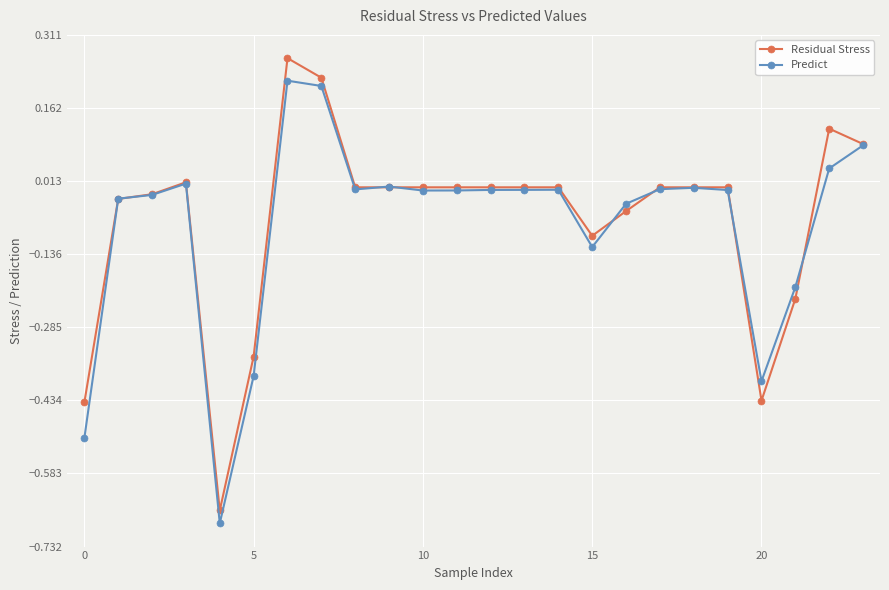

Rank the series by their maximum value, from highest to lowest.

Residual Stress, Predict